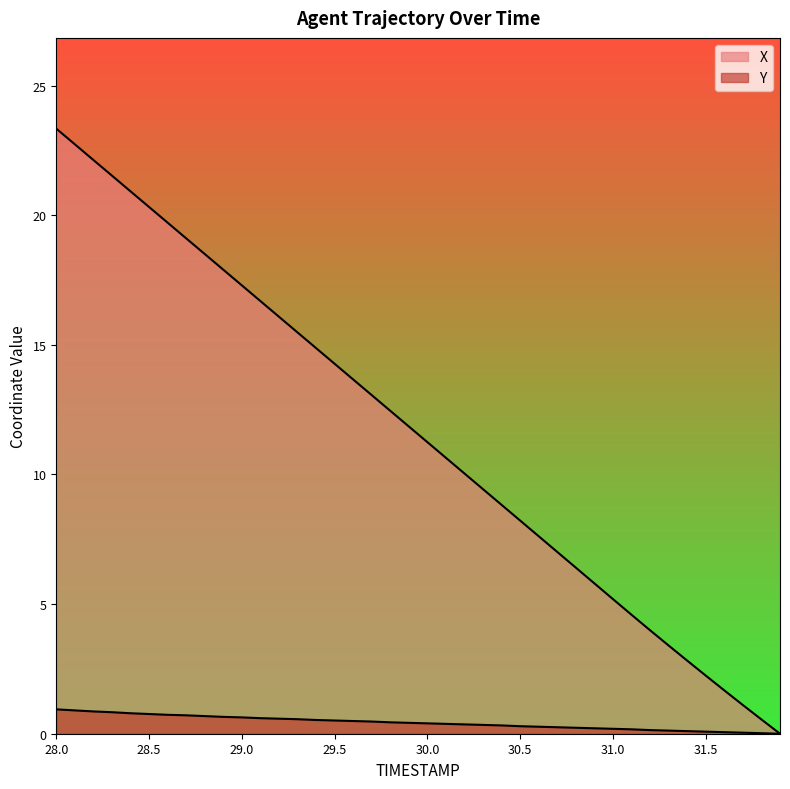

At which label does Y reach its minimum?

31.9